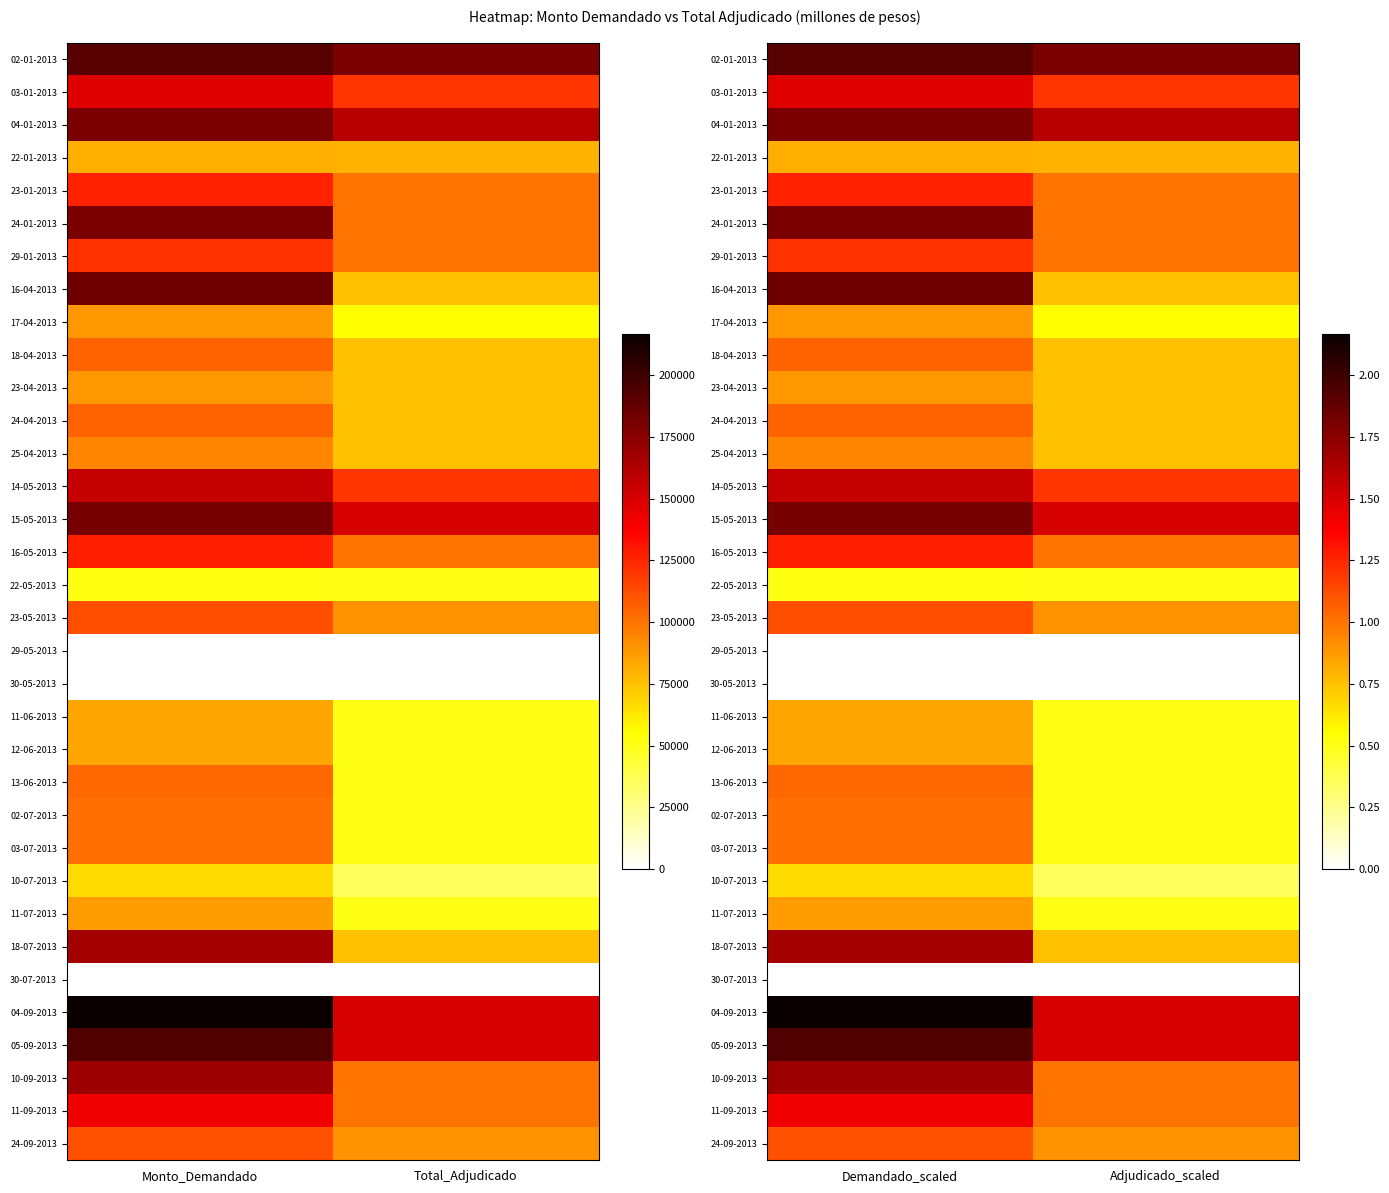

Rank the series at Demandado_scaled from highest to lowest value.

04-09-2013, 05-09-2013, 02-01-2013, 16-04-2013, 15-05-2013, 24-01-2013, 04-01-2013, 10-09-2013, 18-07-2013, 14-05-2013, 03-01-2013, 11-09-2013, 16-05-2013, 23-01-2013, 29-01-2013, 23-05-2013, 24-09-2013, 18-04-2013, 24-04-2013, 13-06-2013, 02-07-2013, 03-07-2013, 25-04-2013, 17-04-2013, 23-04-2013, 11-07-2013, 11-06-2013, 12-06-2013, 22-01-2013, 10-07-2013, 22-05-2013, 29-05-2013, 30-05-2013, 30-07-2013